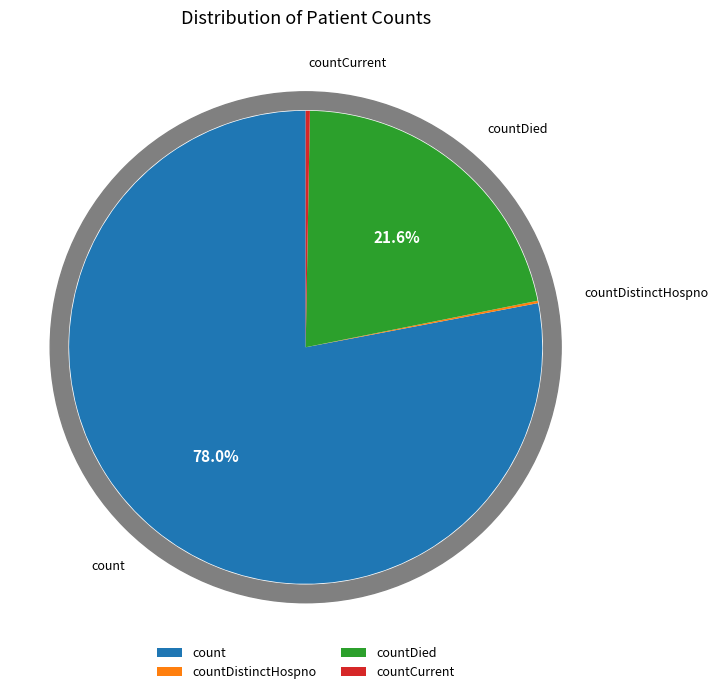

What is the change in value from count to countDistinctHospno?

-18196